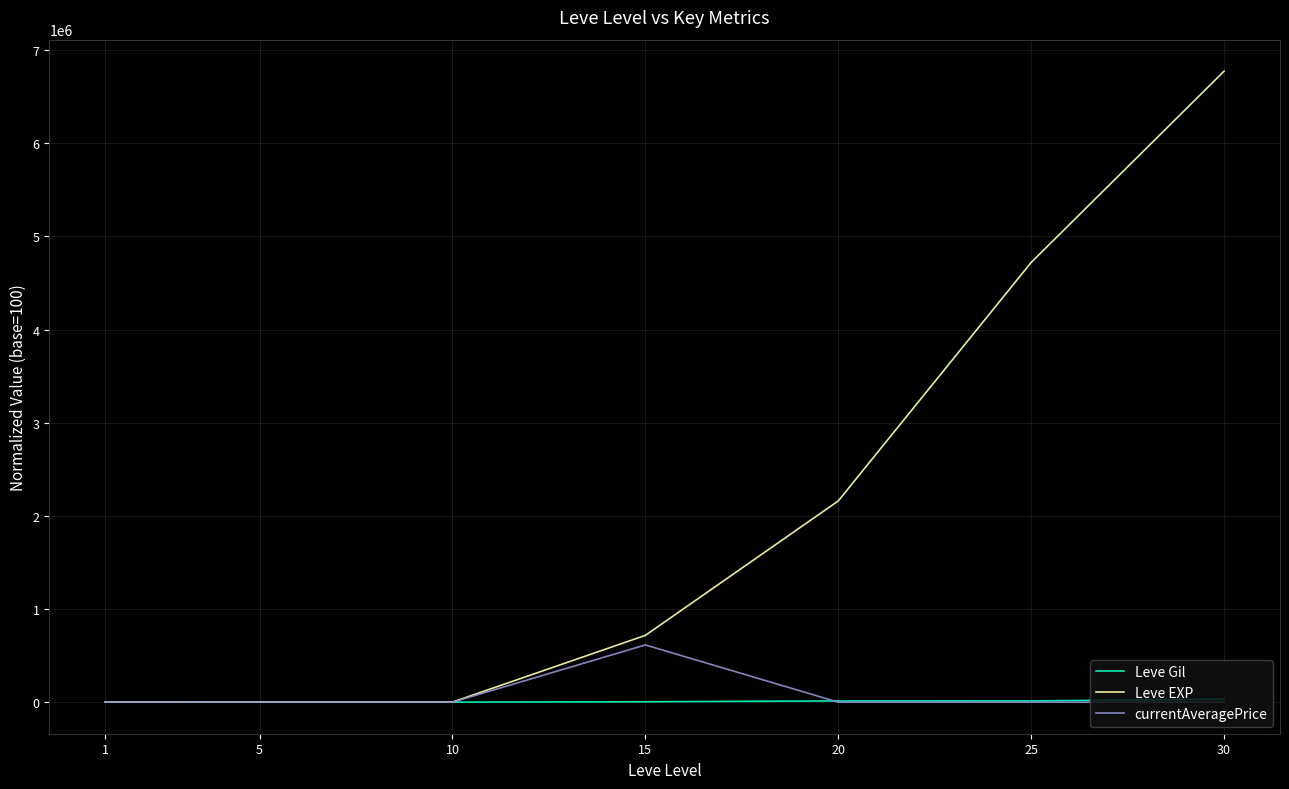

Is it true that Leve EXP equals 12021200.2 at 30?

False